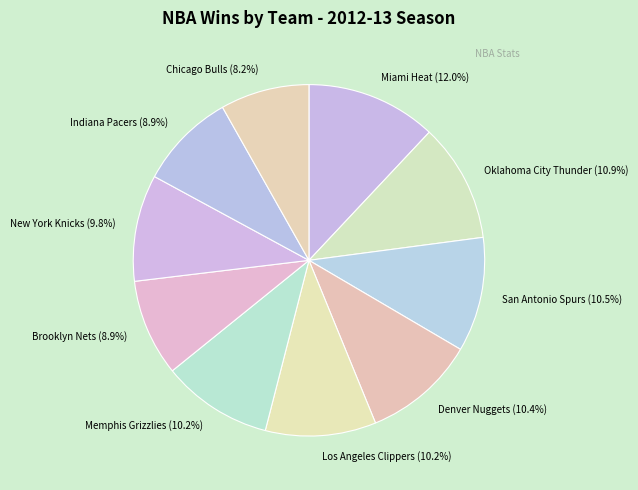

What percentage is the Miami Heat slice, to the nearest percent?

12%